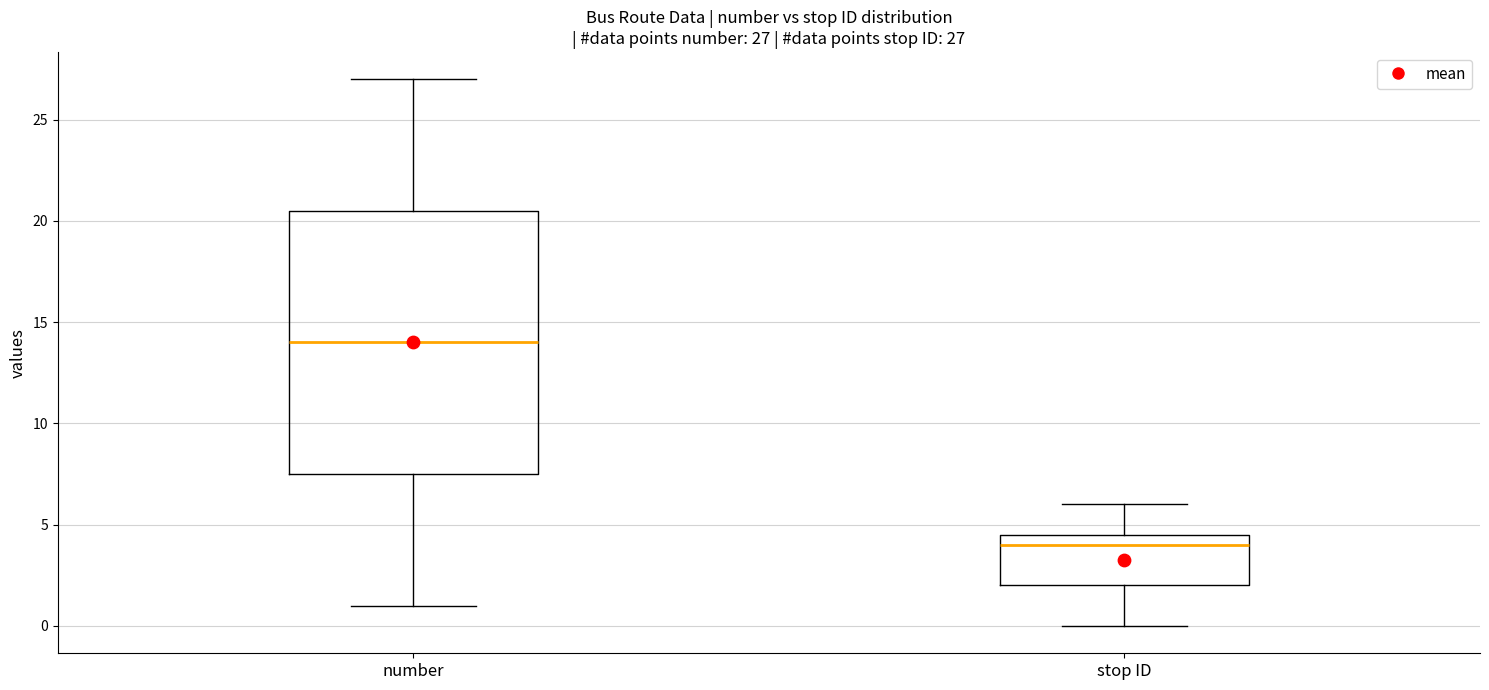

Comparing the boxes themselves (not the whiskers), which one is the tallest?

number